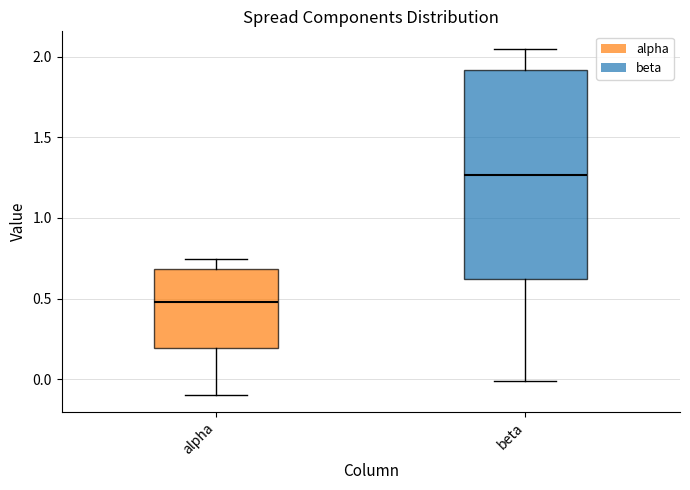

Comparing the boxes themselves (not the whiskers), which one is the tallest?

beta